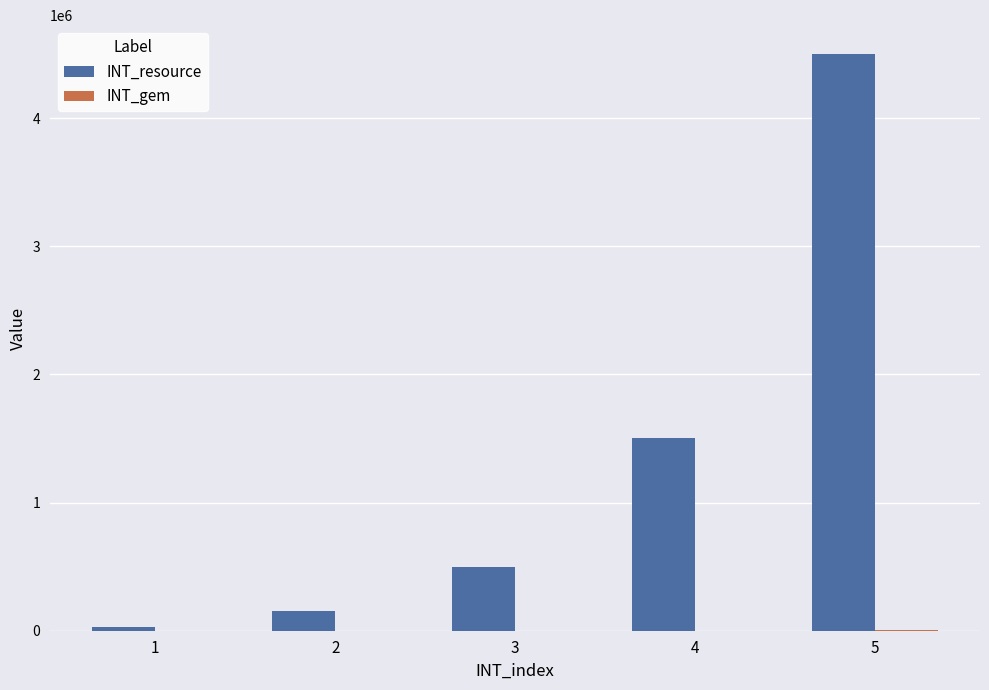

Which series has the largest total across all categories?

INT_resource